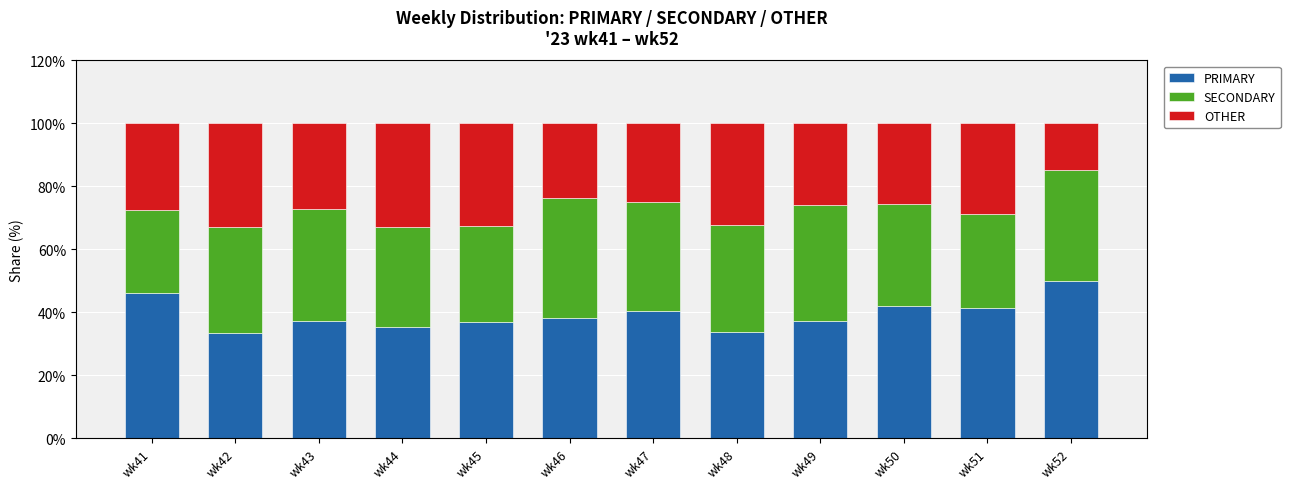

How many data points does each series have?

12